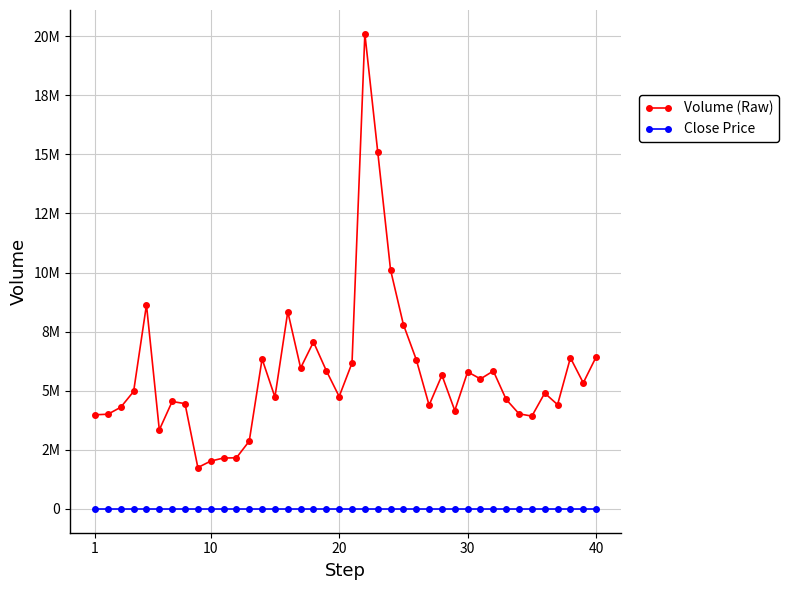

What is the difference between the maximum and second lowest values in the Volume (Raw) series?

18071900.0